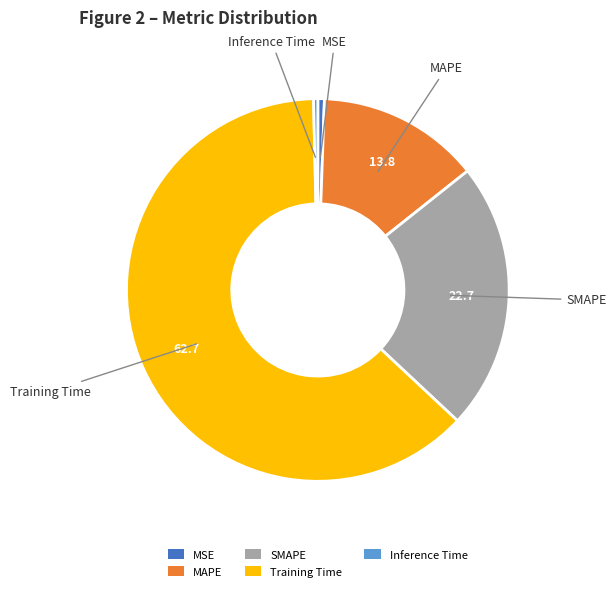

What is the majority slice?

Training Time